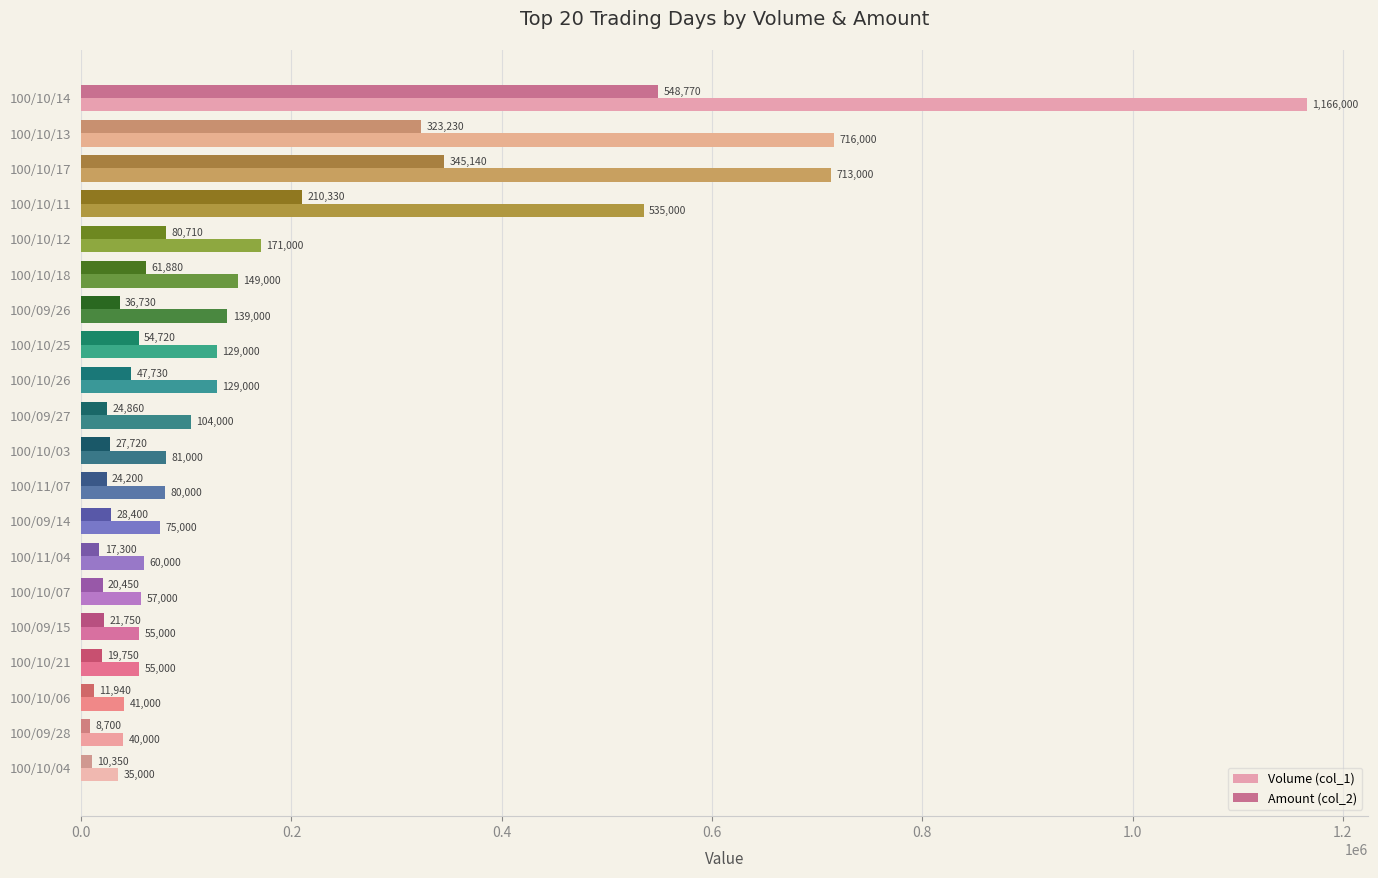

What is the minimum value shown in the chart?

8700